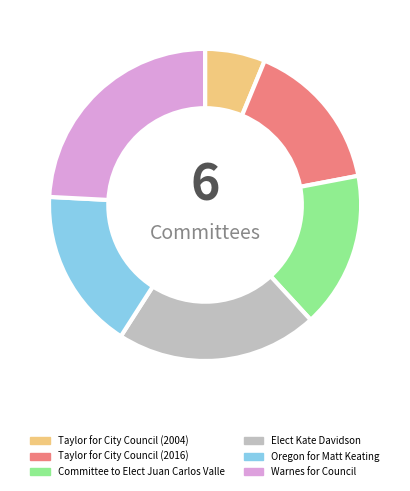

Between Taylor for City Council (2004) and Taylor for City Council (2016), which is larger?

Taylor for City Council (2016)